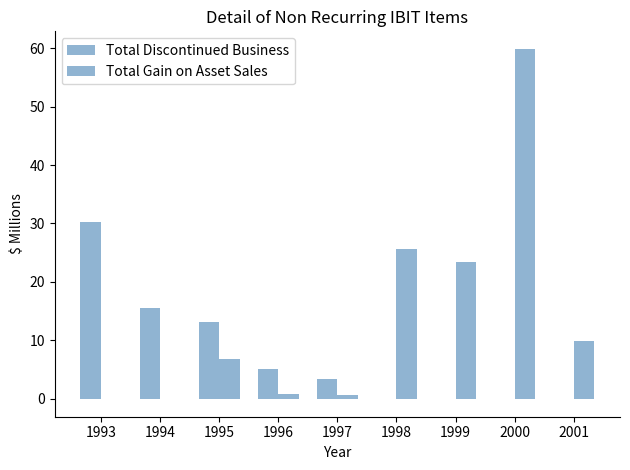

How many groups of bars are there?

9